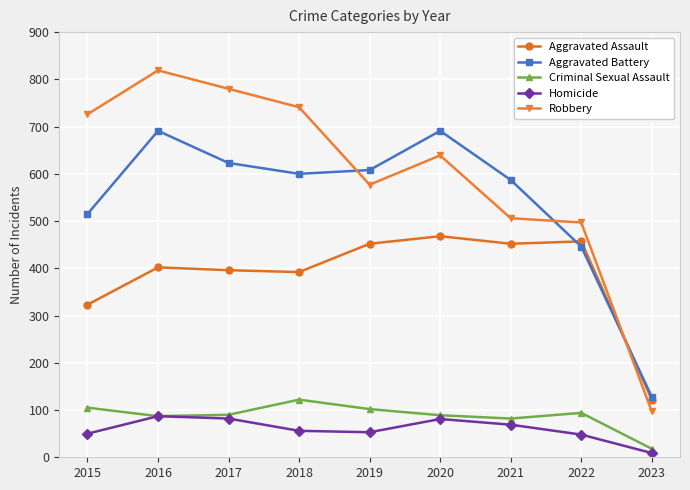

True or false: Aggravated Battery has more than 0 interior local peaks.

True